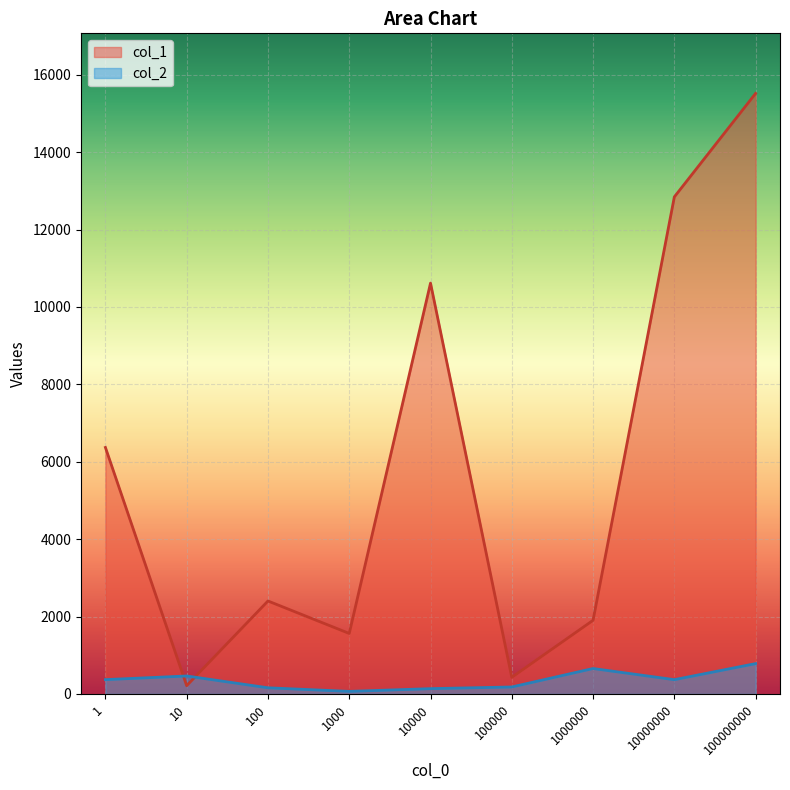

What is the highest value of the col_2 series?

785